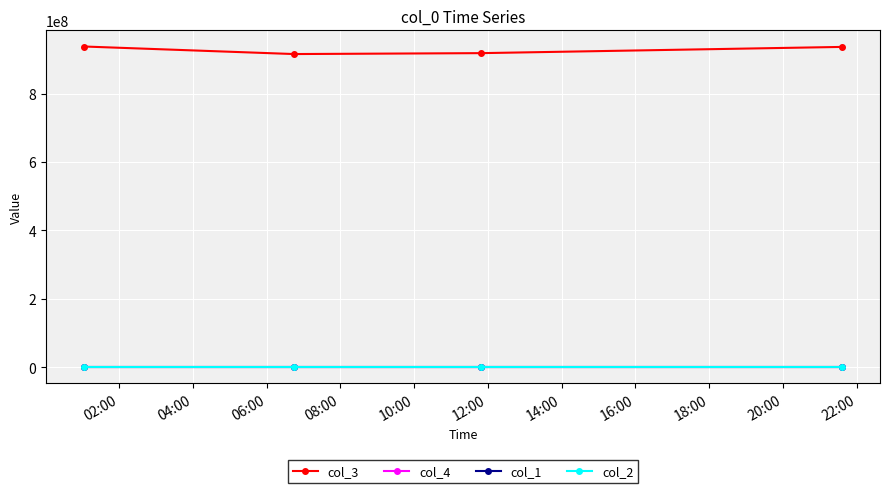

Which series has the largest range (max minus min)?

col_3